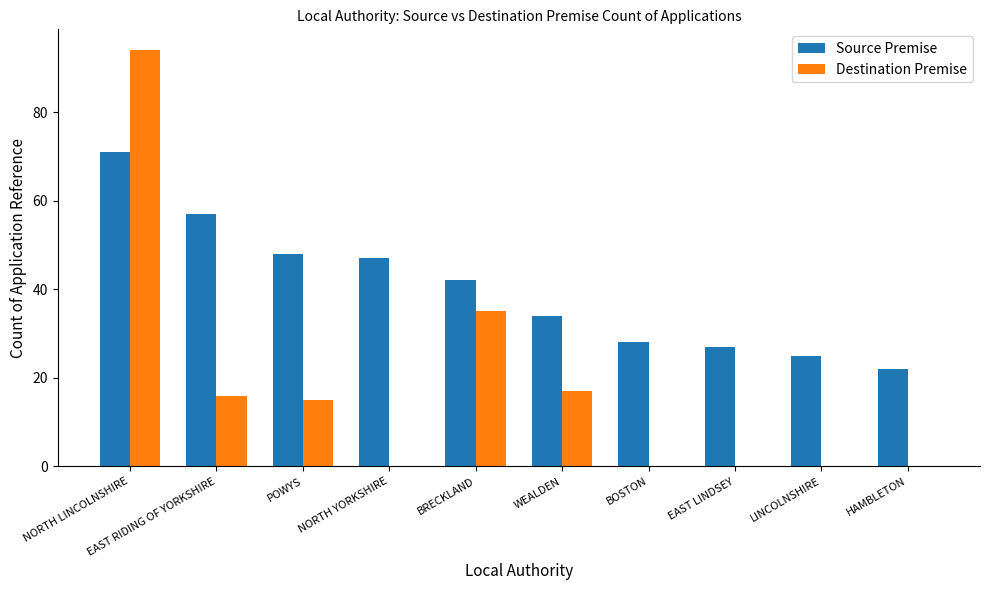

True or false: Source Premise has a value of 71 at NORTH LINCOLNSHIRE.

True